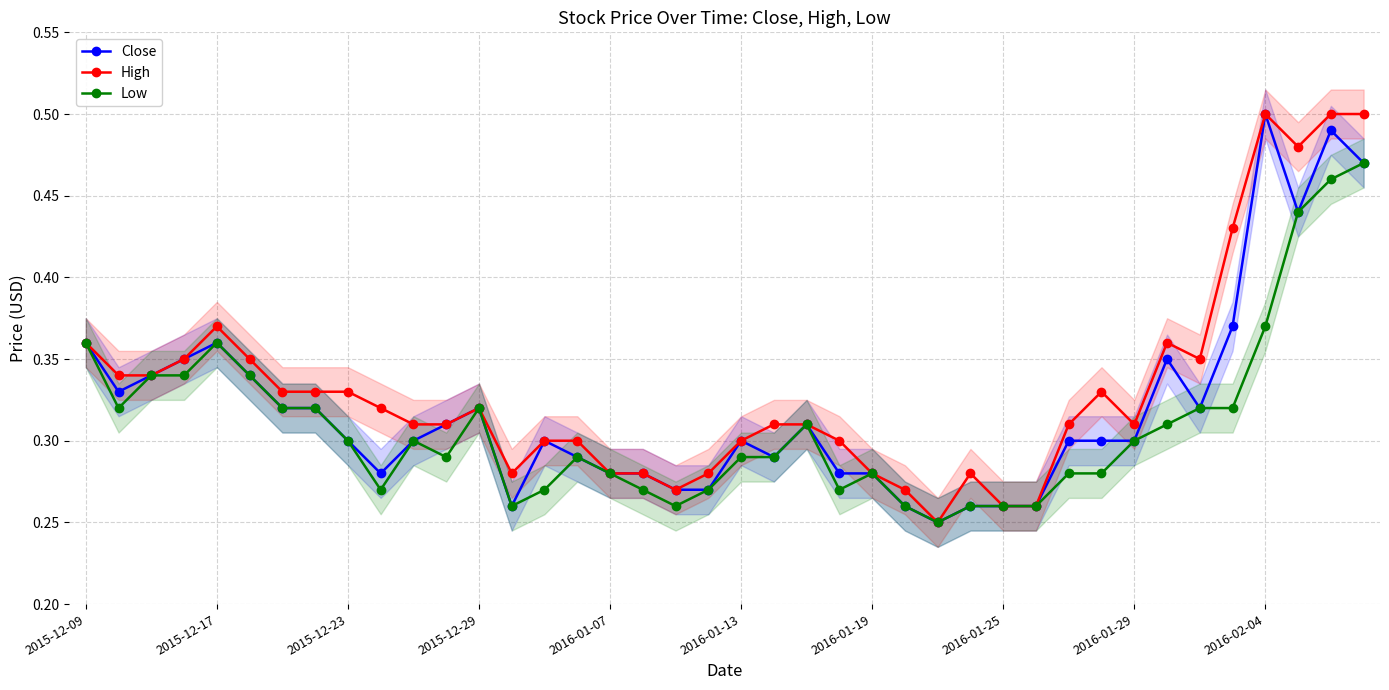

What is the sum of all Close values?

12.8